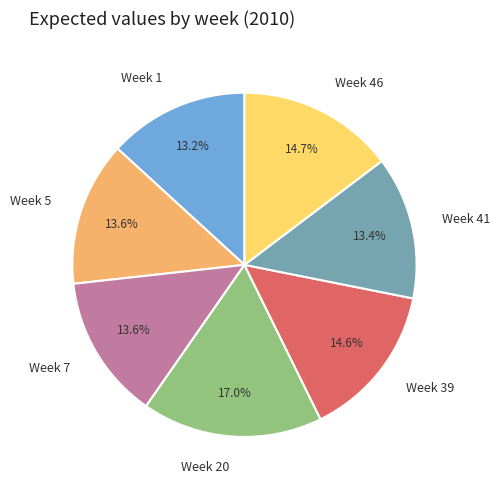

Which category has the biggest portion of the pie?

Week 20